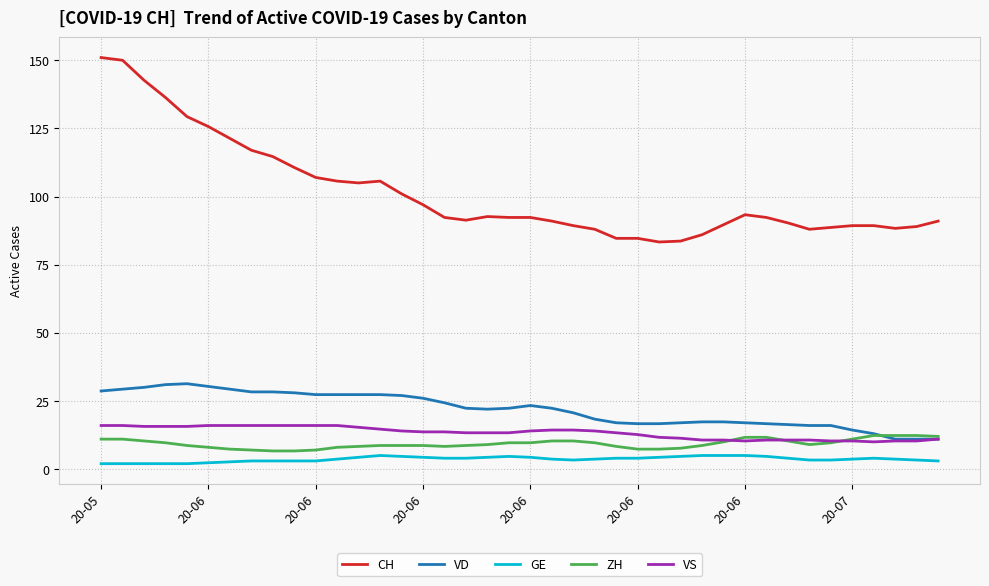

What is the maximum value shown in the chart?

151.0